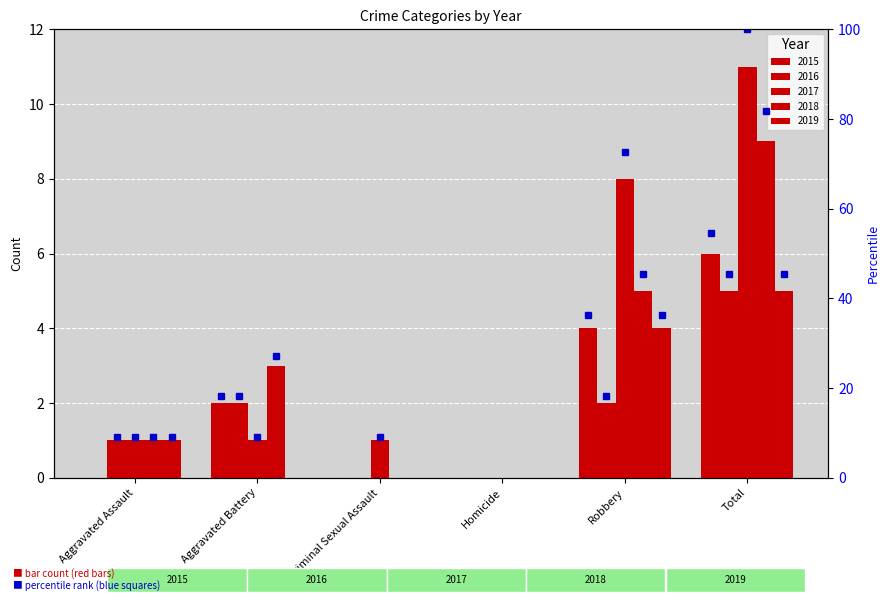

How many values in the 2017 series exceed 1?

2